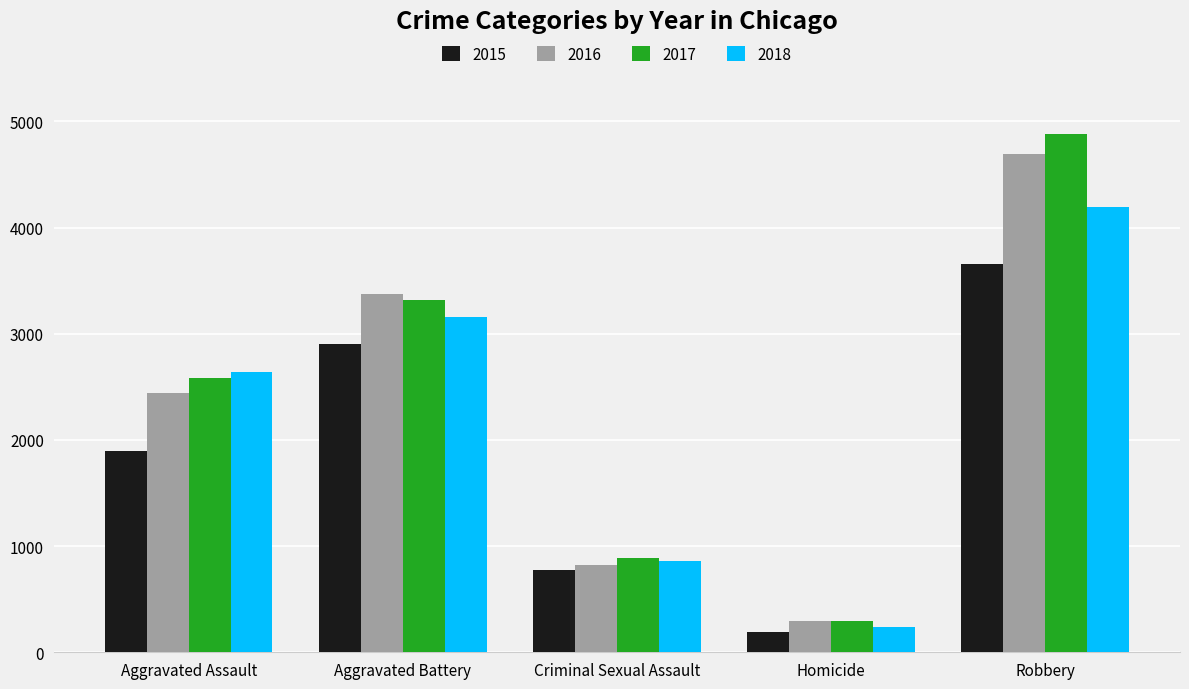

How many groups of bars are there?

5